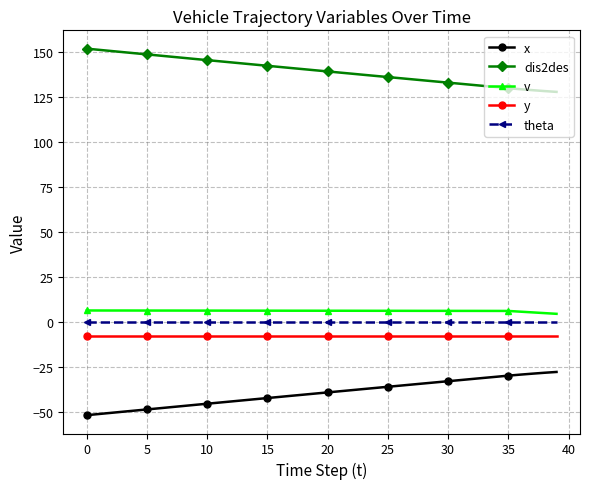

True or false: theta and y intersect in this chart.

False